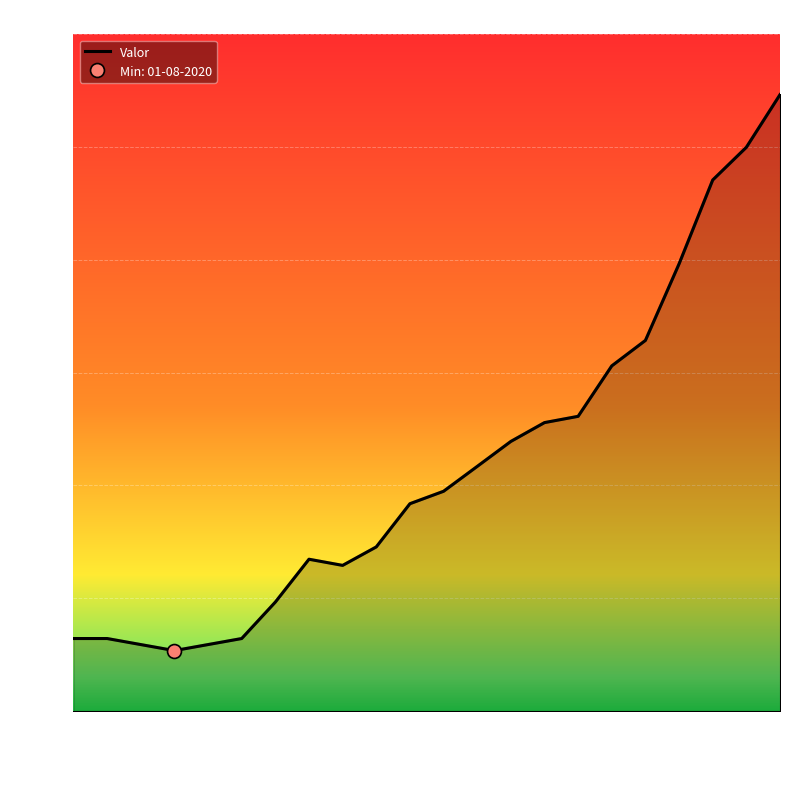

Is it true that Valor equals 51798 at 01-05-2021?

True